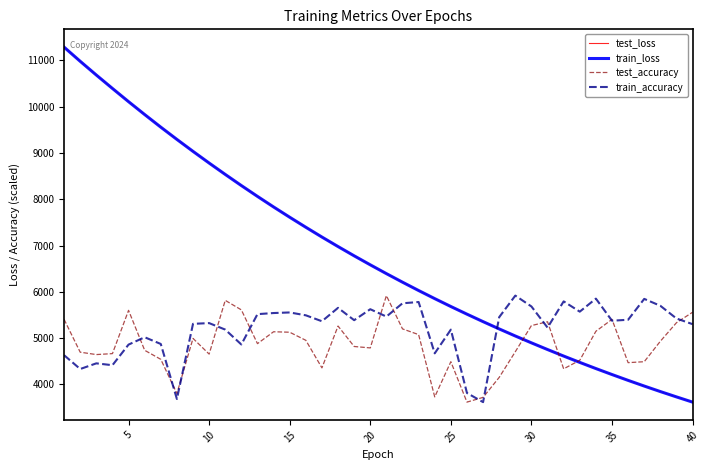

How many lines are shown in the chart?

4